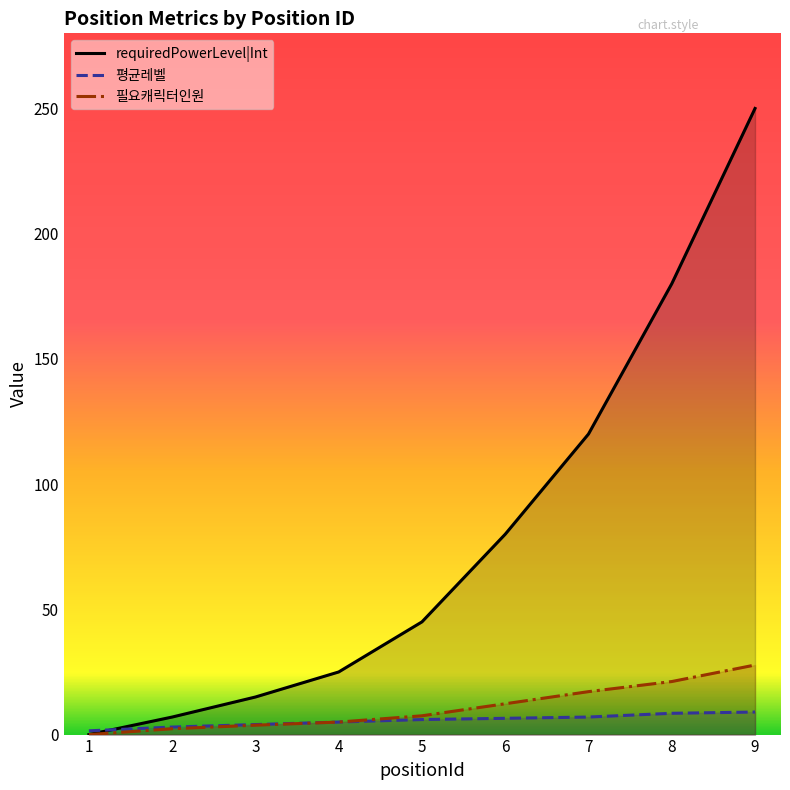

Is the value of 필요캐릭터인원 at 1 greater than the value of 평균레벨 at 6?

No